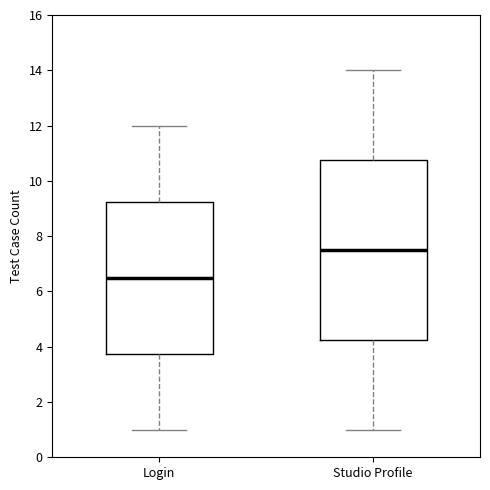

Comparing the boxes themselves (not the whiskers), which one is the tallest?

Studio Profile